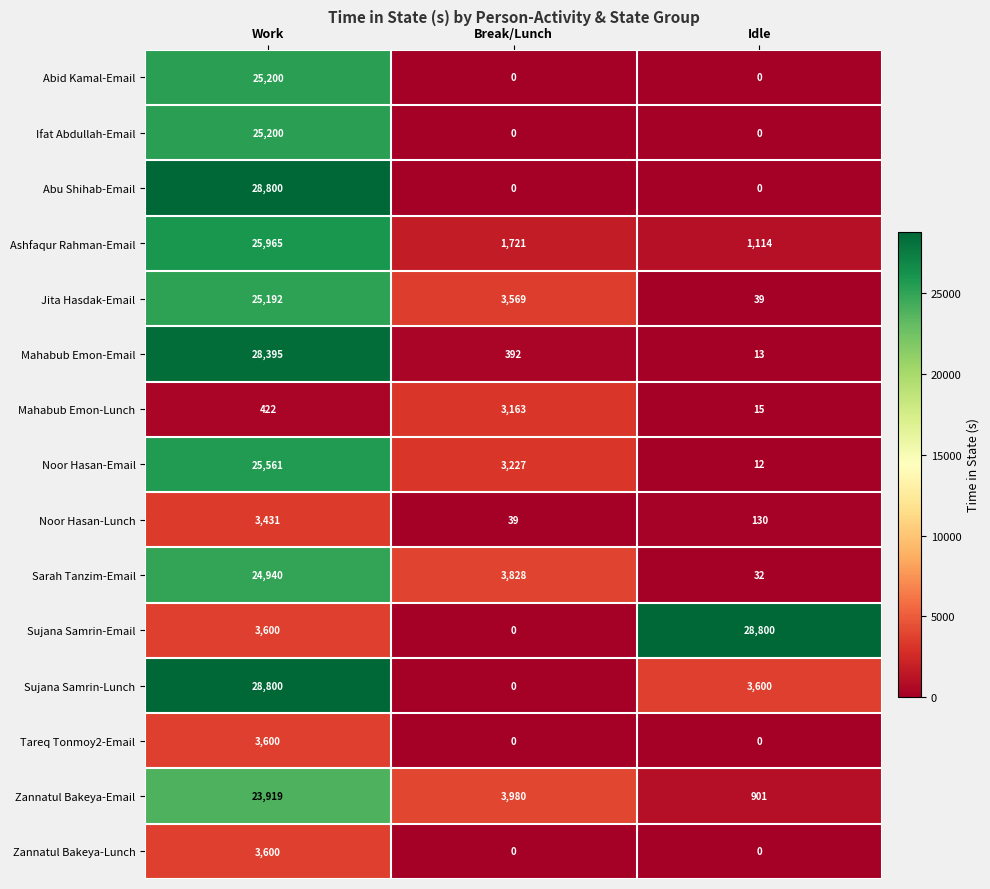

Where is Zannatul Bakeya-Email nearest to the value 12410?

Break/Lunch